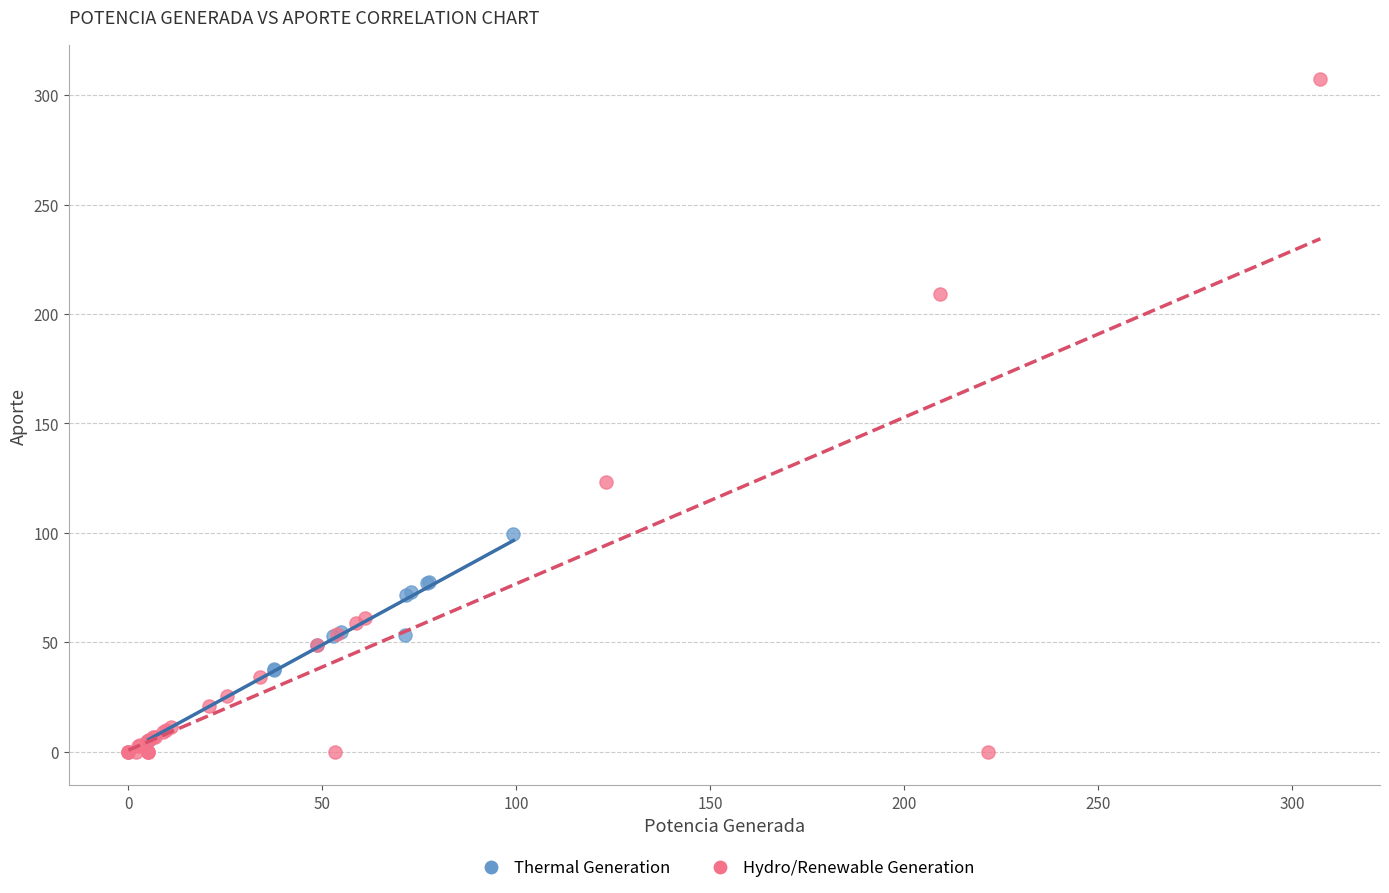

Which series contains the highest Y value?

Hydro/Renewable Generation